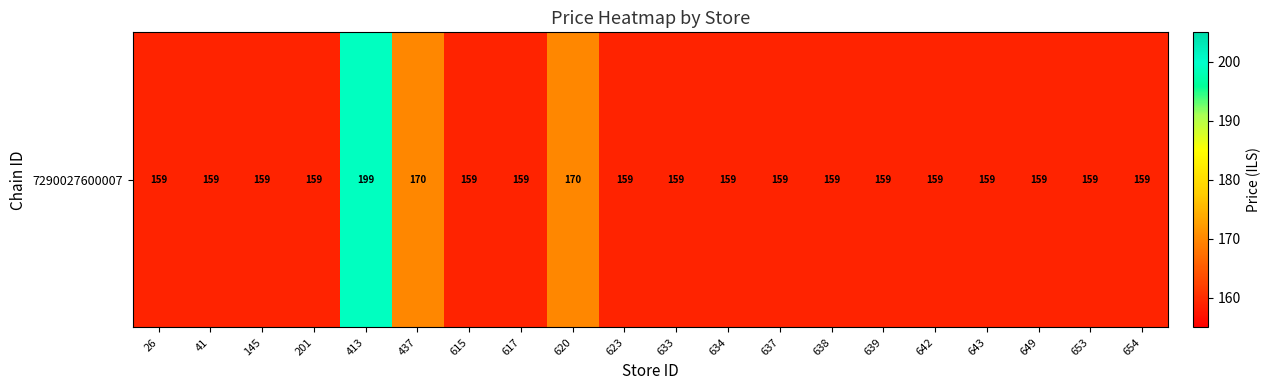

Which label corresponds to the smallest value in the chart?

26